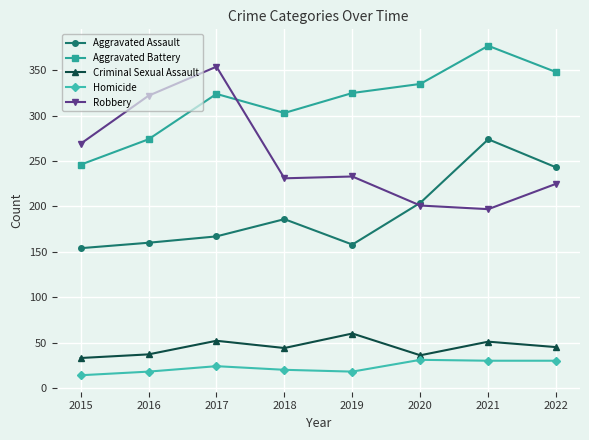

True or false: Aggravated Assault has a value of 274 at 2021.

True